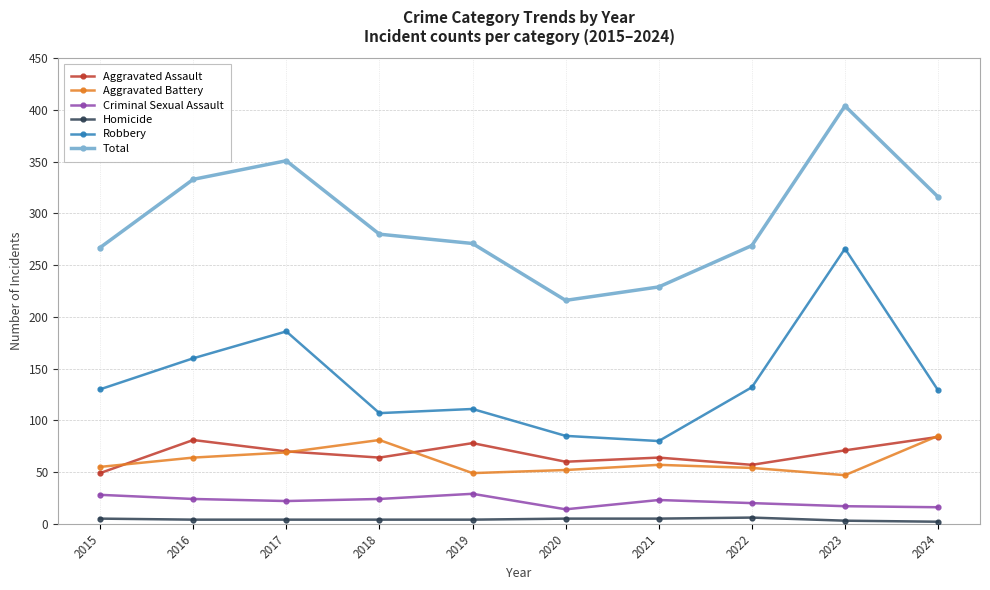

What is the value of the Total point at the 10th from the left?

316